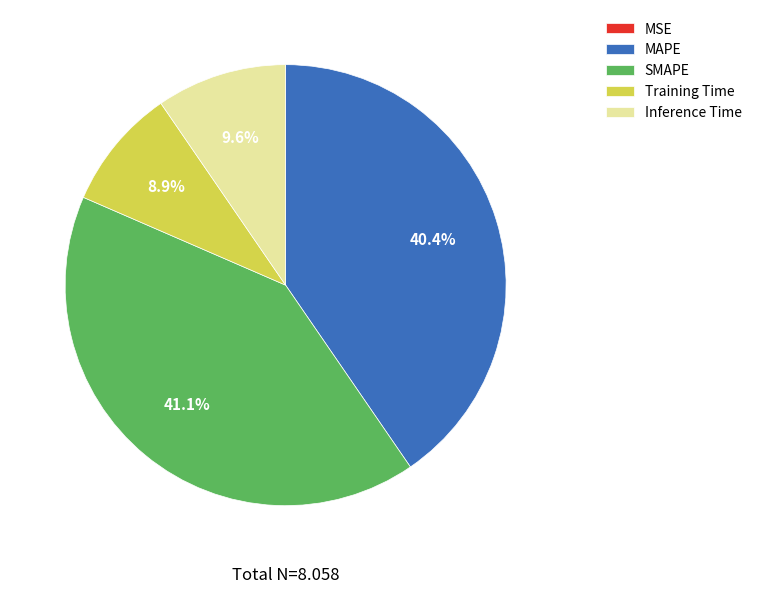

To the nearest percent, what percentage of the pie is Inference Time?

10%